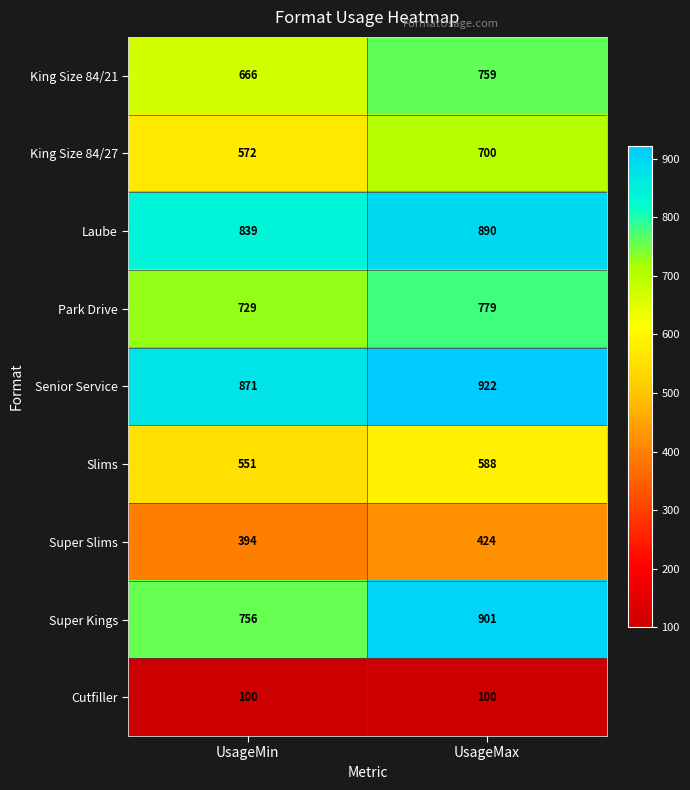

Which series has the largest range (max minus min)?

Super Kings